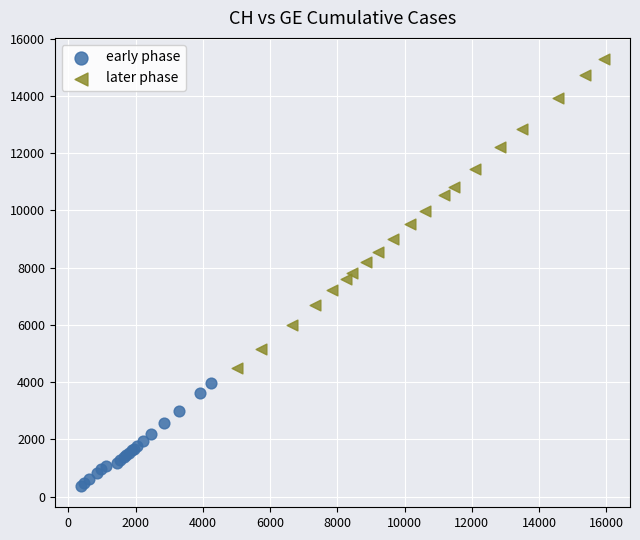

Which series reaches the minimum Y coordinate?

early phase